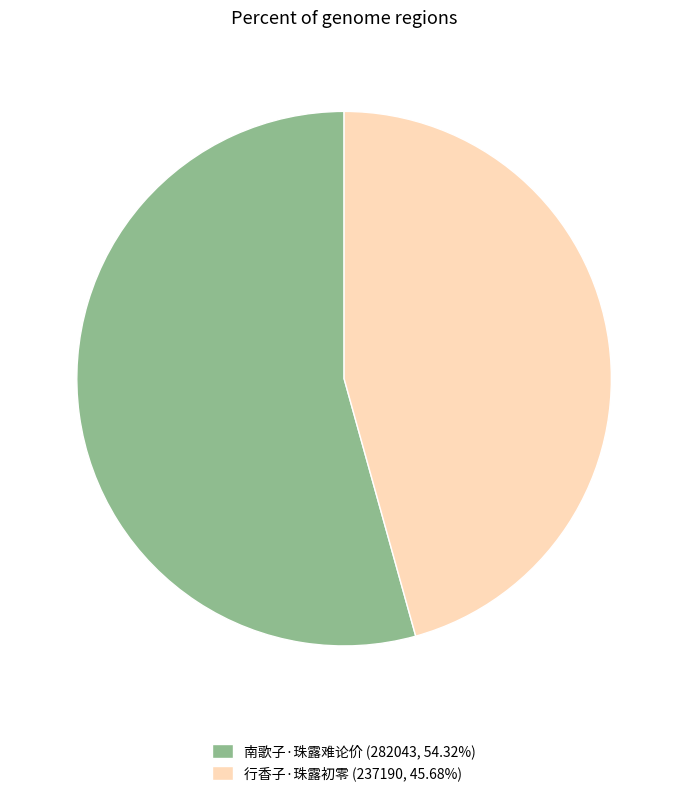

Which slice is the smallest?

行香子·珠露初零